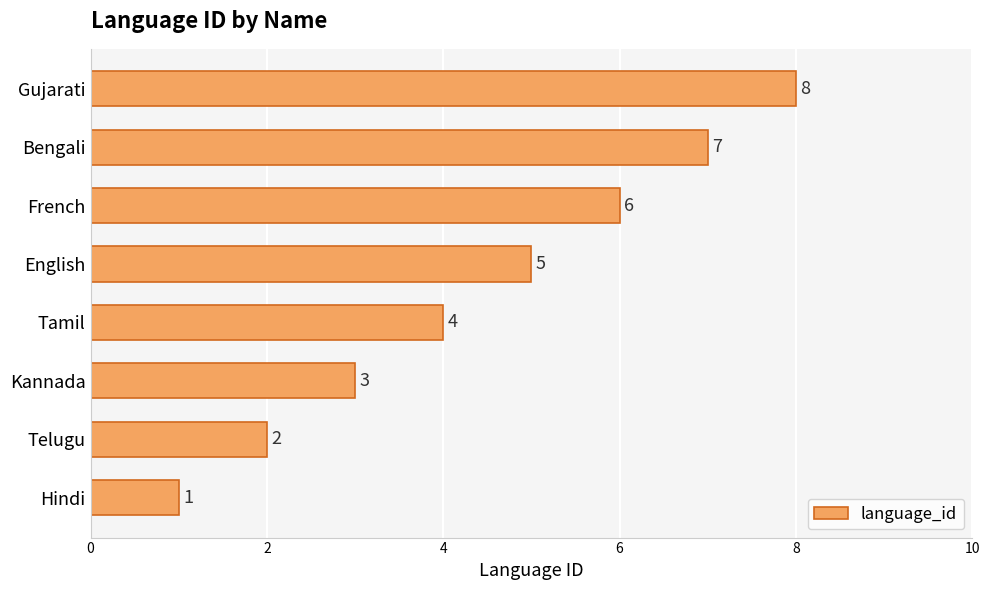

What is the minimum value shown in the chart?

1